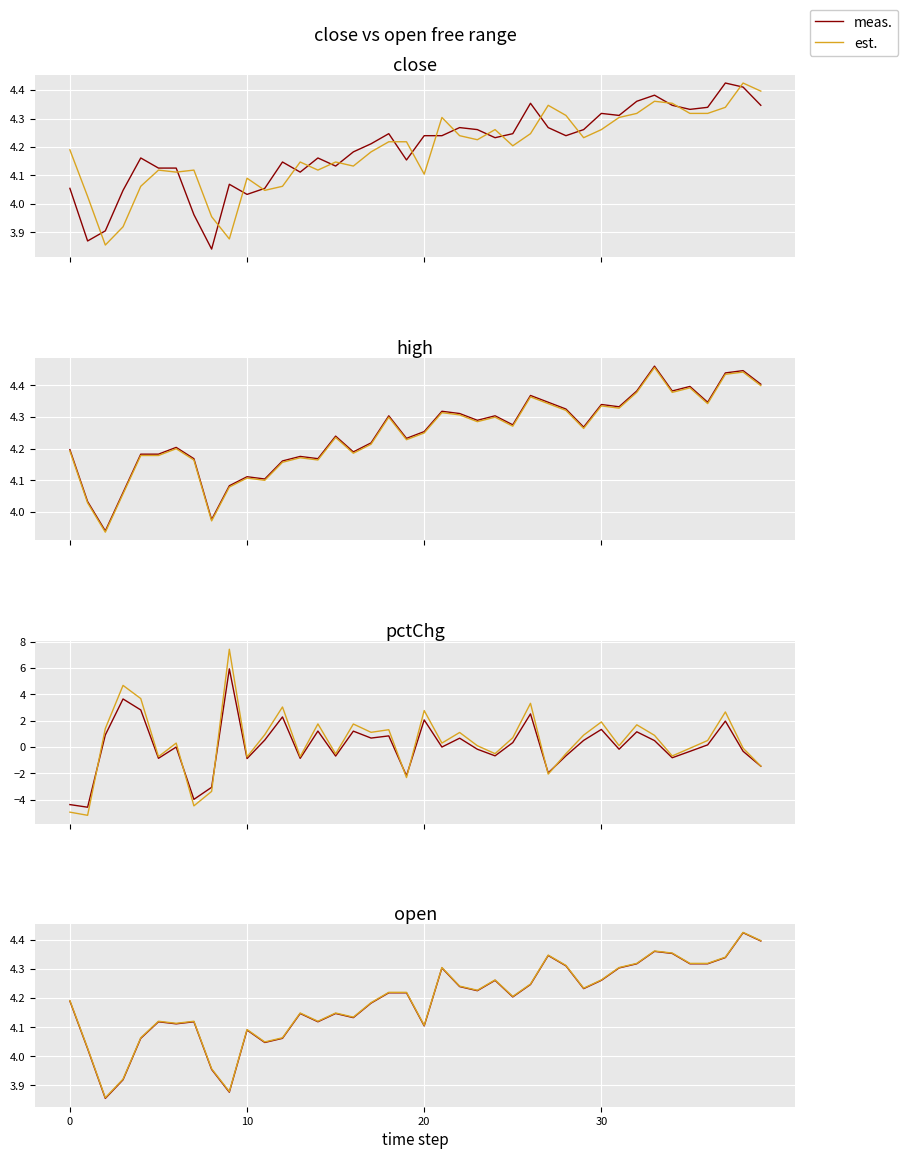

Which series changed the most between 6 and 10?

meas.